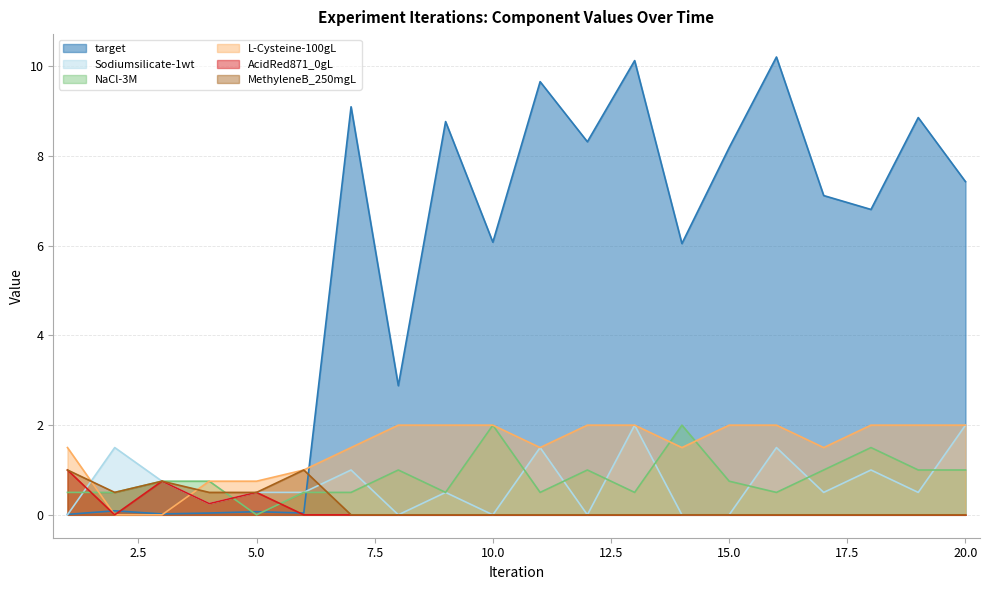

Which series has the largest total across all categories?

target